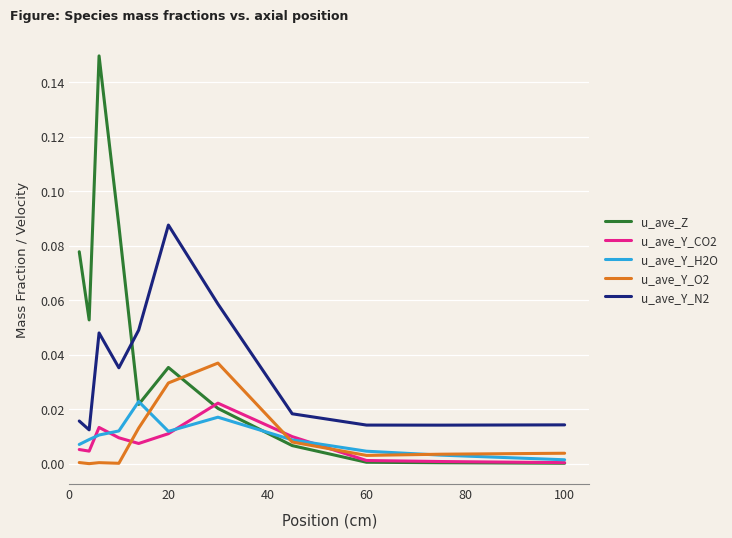

Which series has the widest spread of values?

u_ave_Z